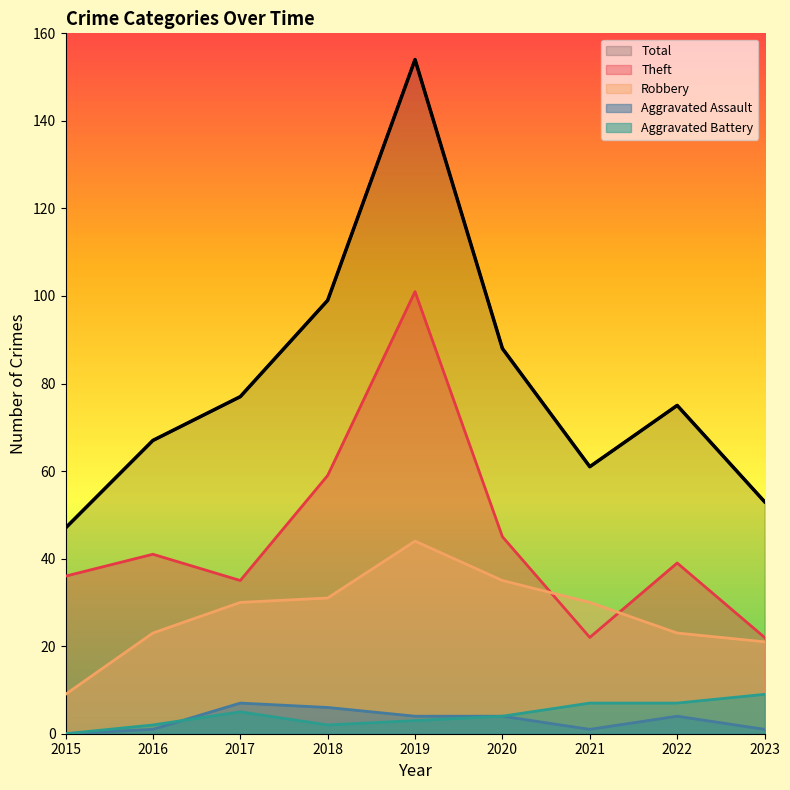

The value of Total at 2017 is 77. True or false?

True